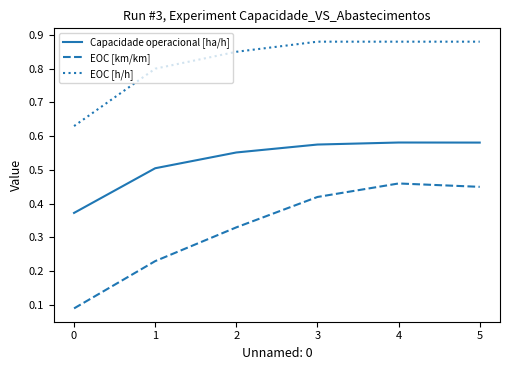

True or false: EOC [h/h] and Capacidade operacional [ha/h] cross at least once.

False